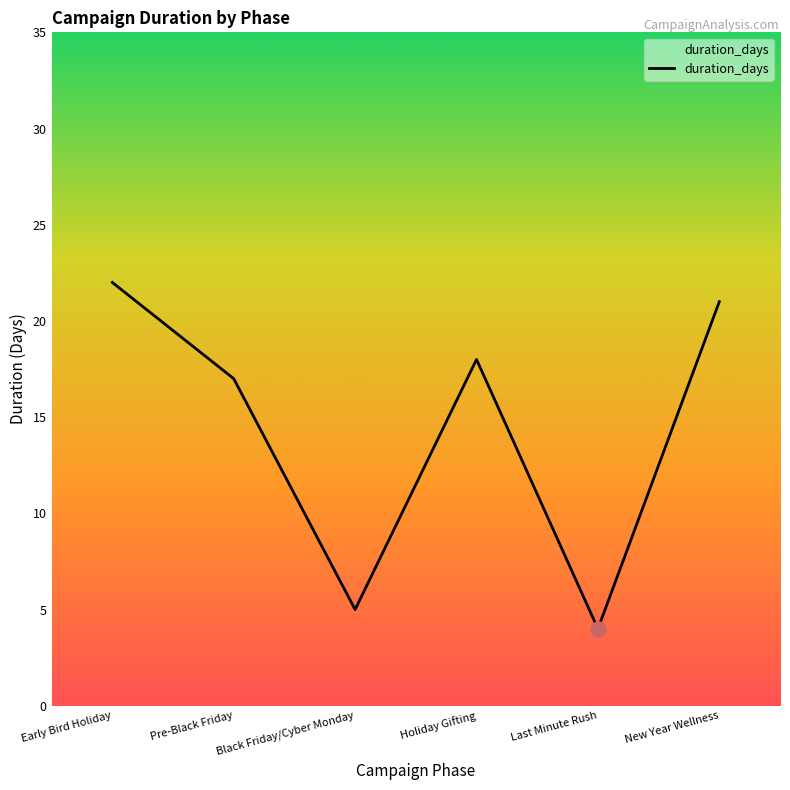

What is the ratio of the value at Pre-Black Friday to the value at Last Minute Rush?

4.2